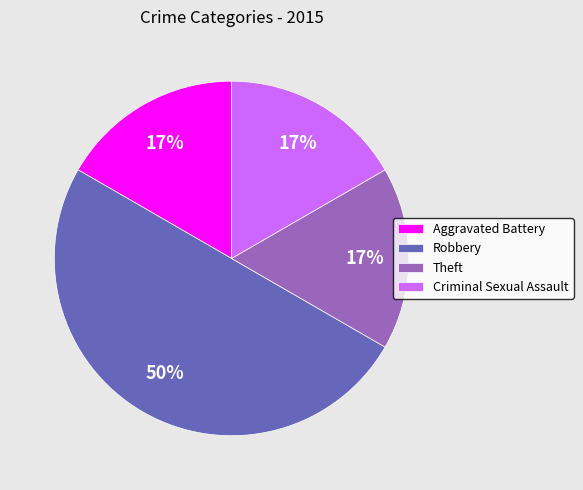

What percentage is the Robbery slice, to the nearest percent?

50%